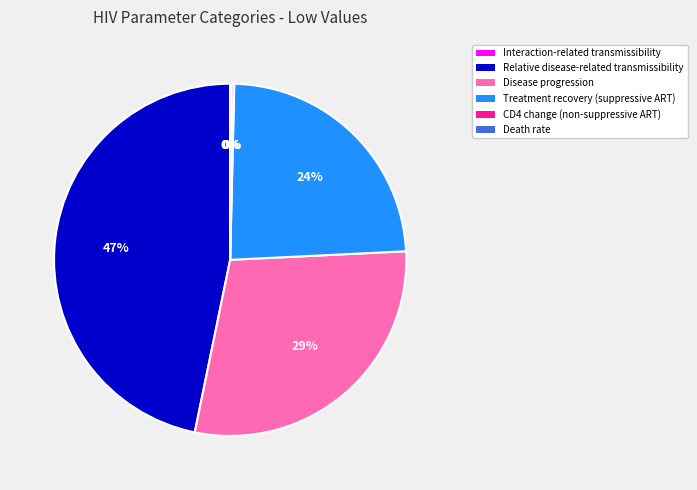

Is it true that Relative disease-related transmissibility is 47% of the pie?

True